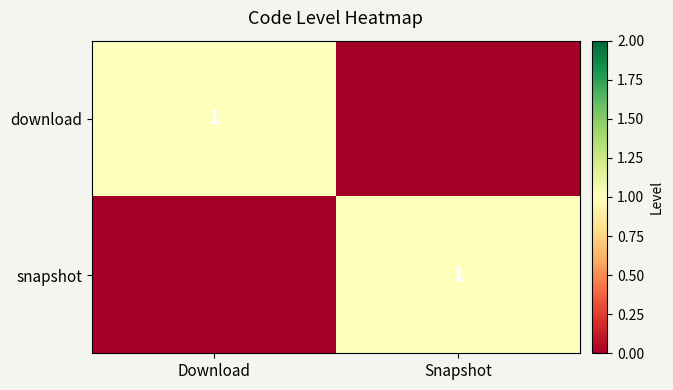

True or false: download has a value of 0 at Download.

False